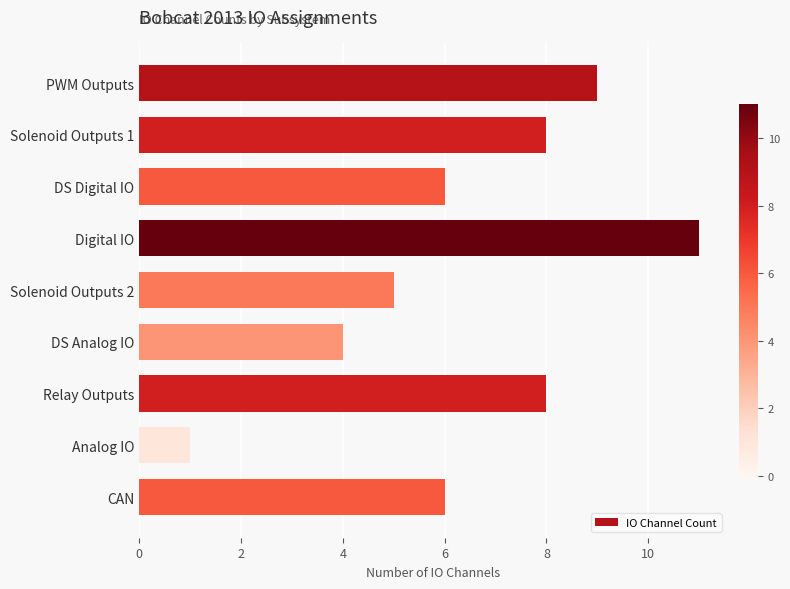

Between PWM Outputs and Solenoid Outputs 2, which is larger?

PWM Outputs